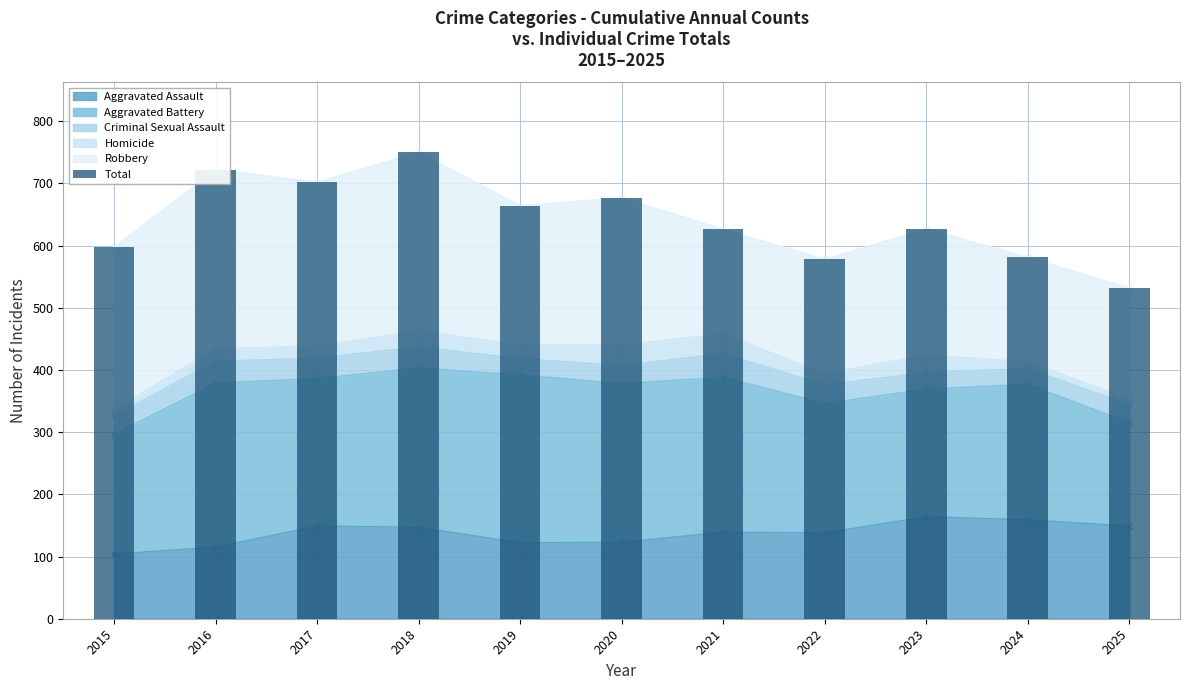

Which label corresponds to the smallest value in the chart?

2025